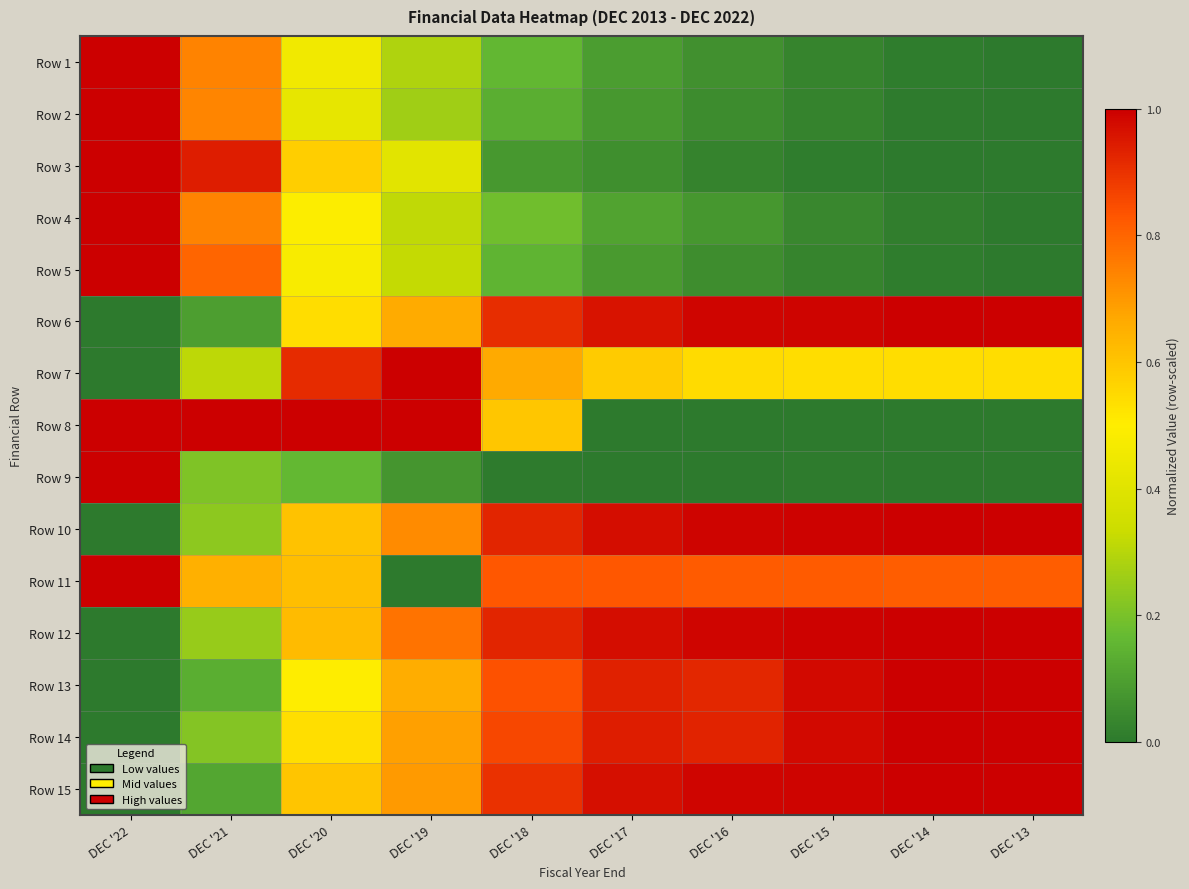

Rank the series by their maximum value, from lowest to highest.

Row 1, Row 2, Row 3, Row 4, Row 5, Row 6, Row 7, Row 8, Row 9, Row 10, Row 11, Row 12, Row 13, Row 14, Row 15